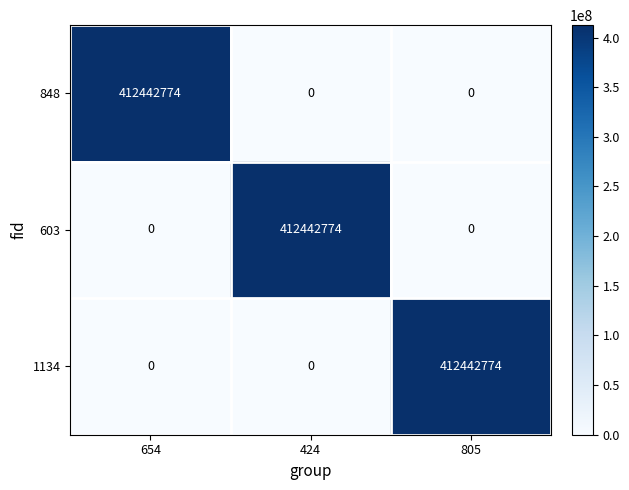

True or false: 1134 has a value of 204282554 at 424.

False